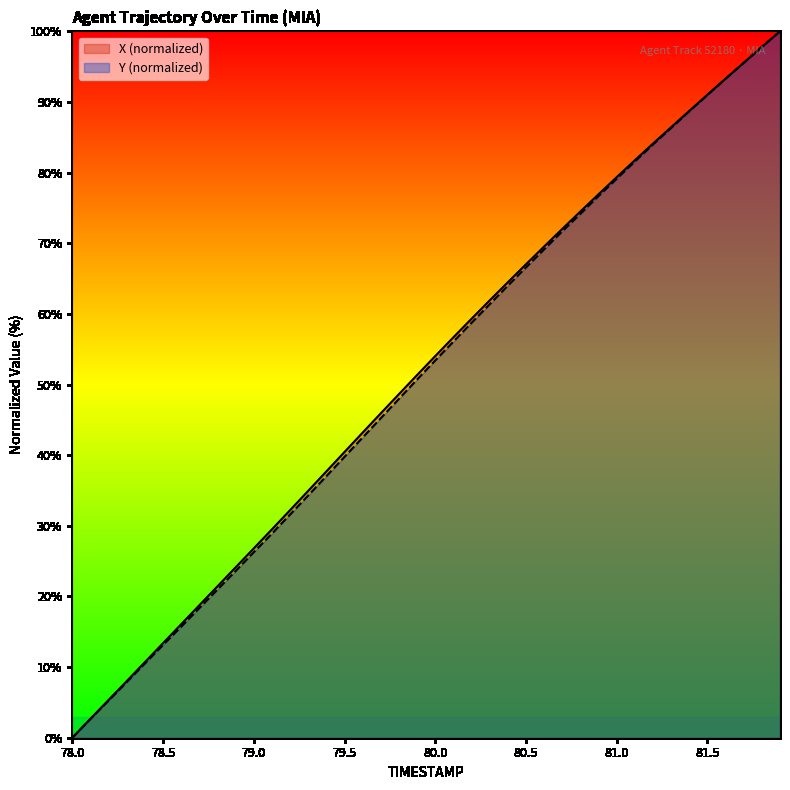

Does the chart have visible grid lines?

No